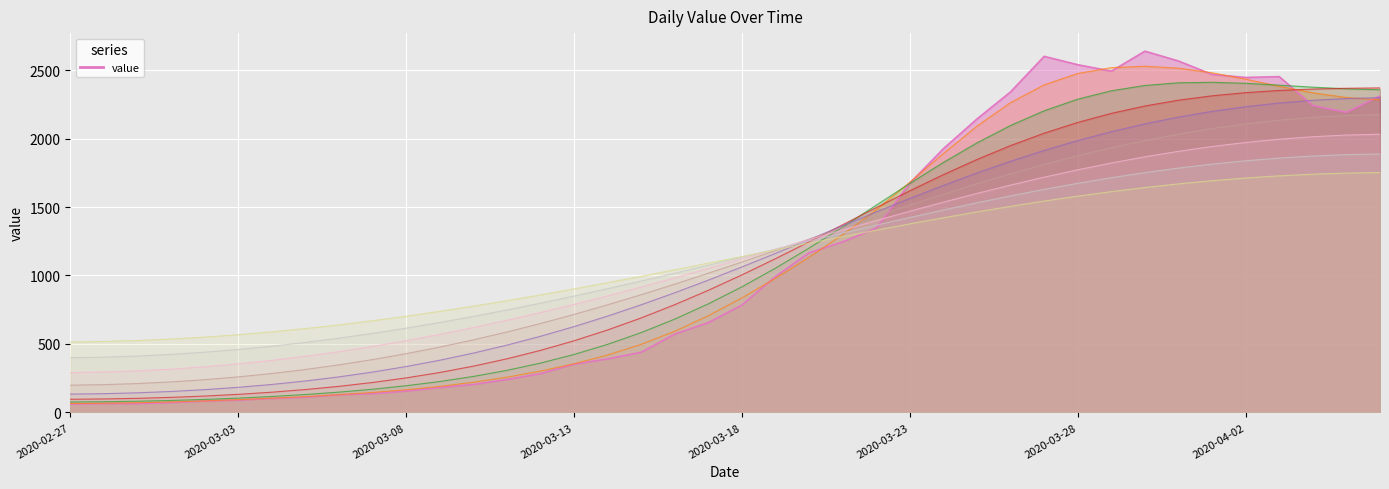

At which label is the value closest to 1349?

2020-03-22